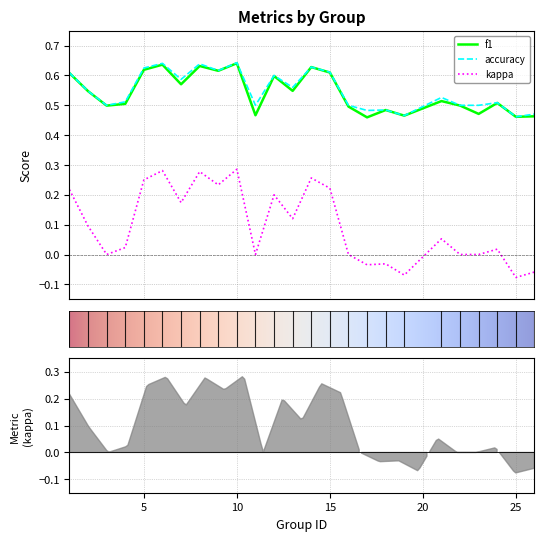

Count the f1 values in the range 0 to 1.

25